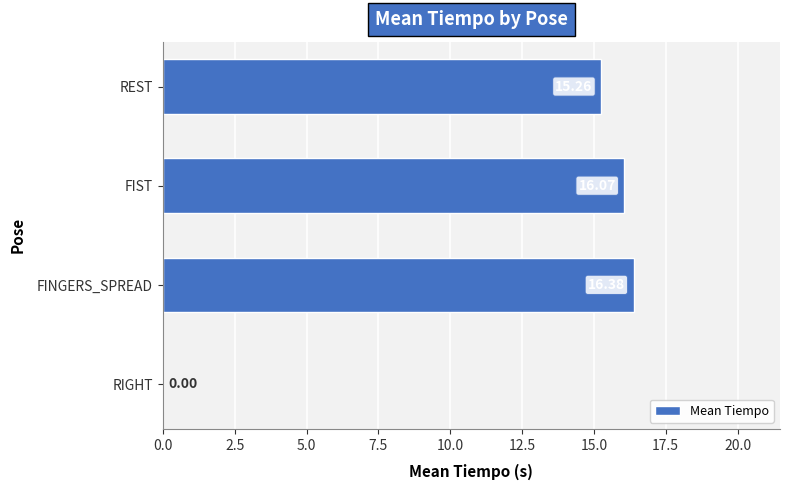

Which has a higher value, FIST or RIGHT?

FIST